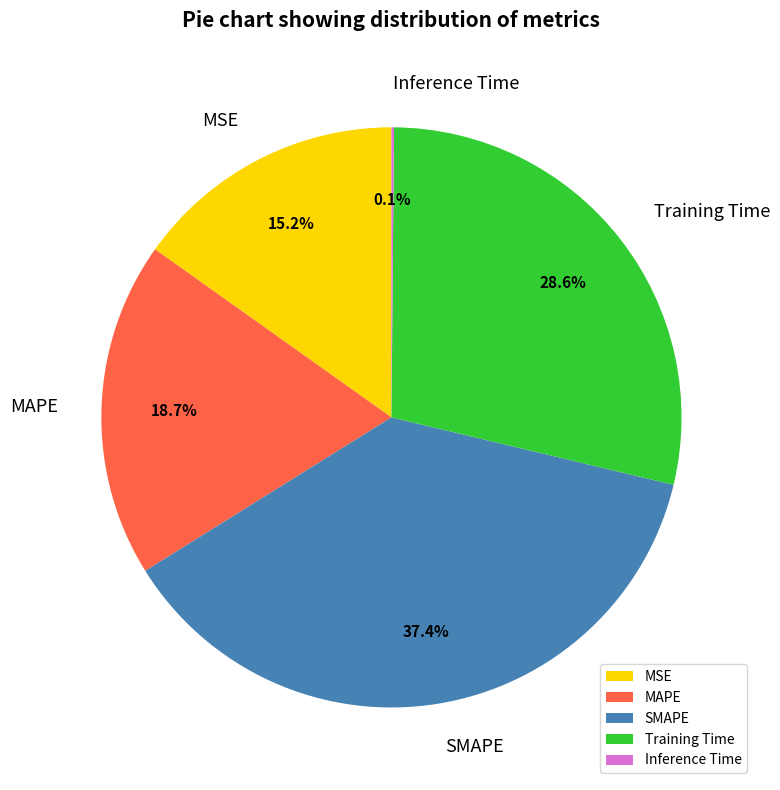

What portion of the pie excludes Training Time?

71.4%